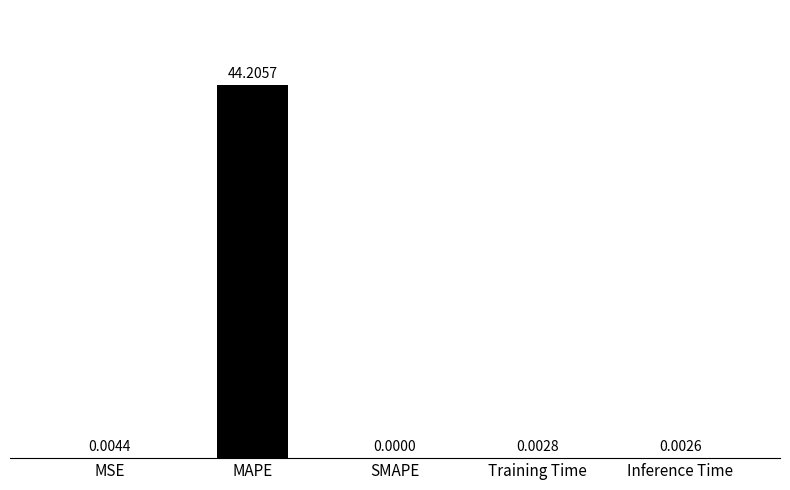

What is the maximum value shown in the chart?

44.2